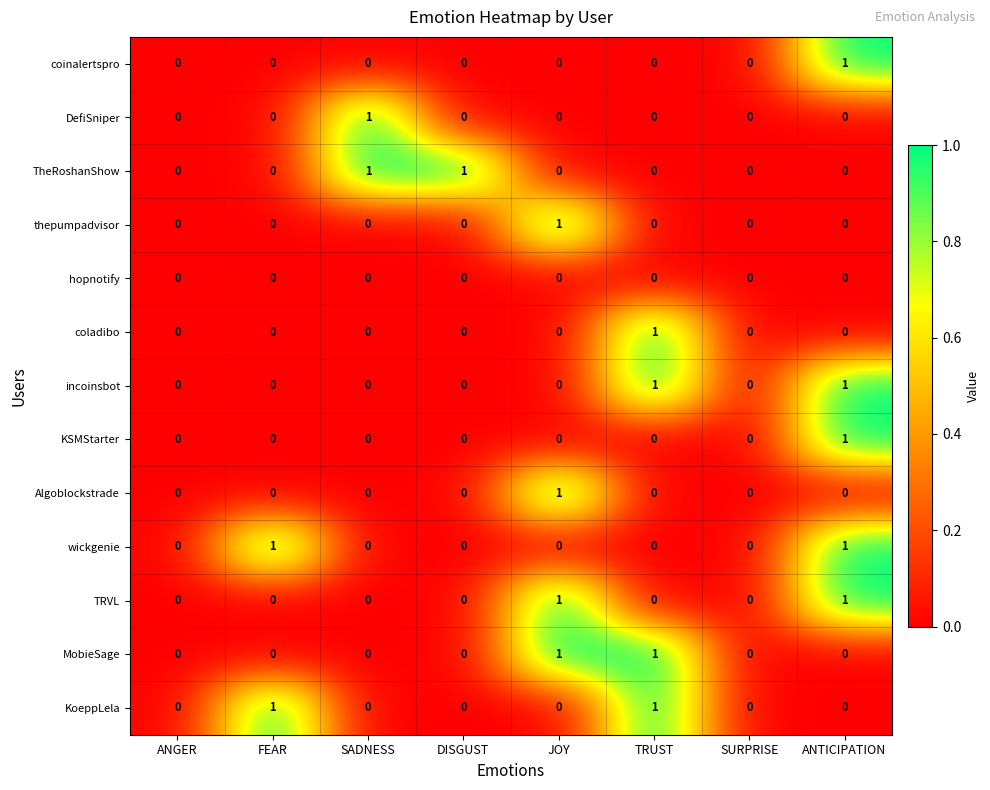

Count the number of categories in the chart.

8